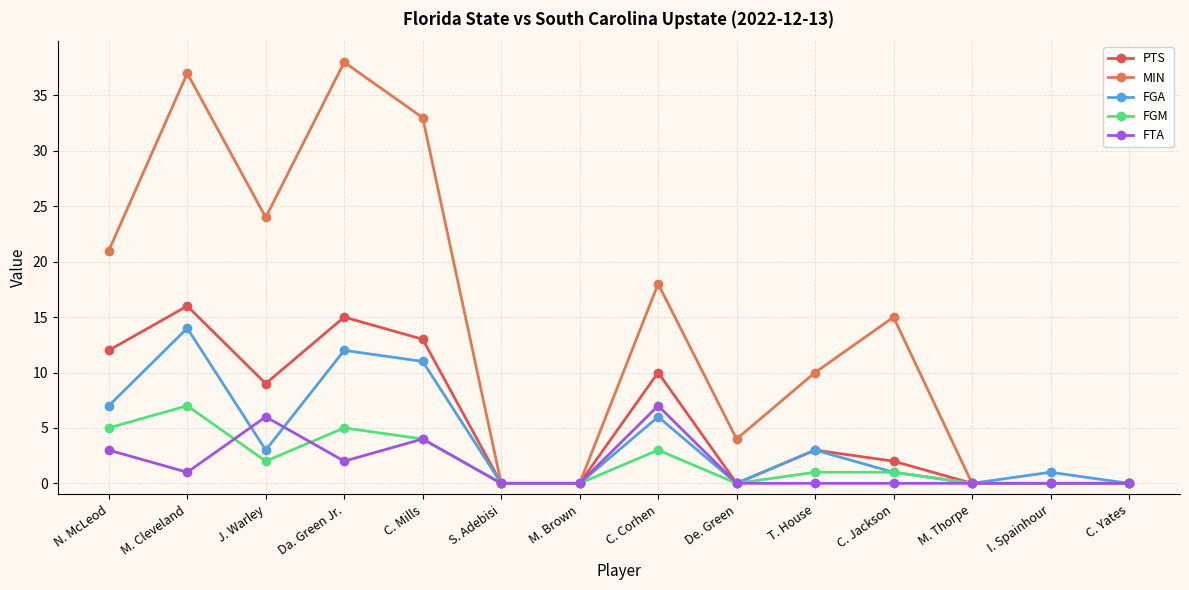

Rank the categories by FGM value from highest to lowest.

M. Cleveland, N. McLeod, Da. Green Jr., C. Mills, C. Corhen, J. Warley, T. House, C. Jackson, S. Adebisi, M. Brown, De. Green, M. Thorpe, I. Spainhour, C. Yates